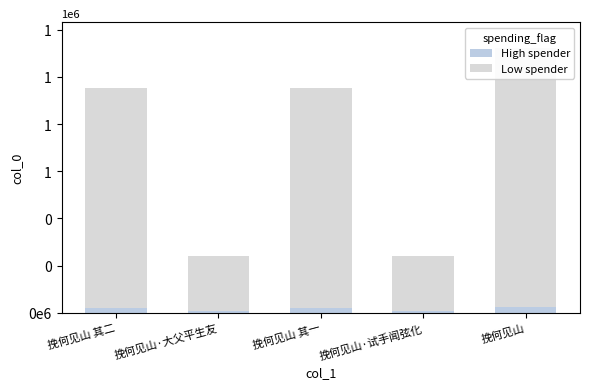

List the series in order of their peak value, lowest first.

High spender, Low spender